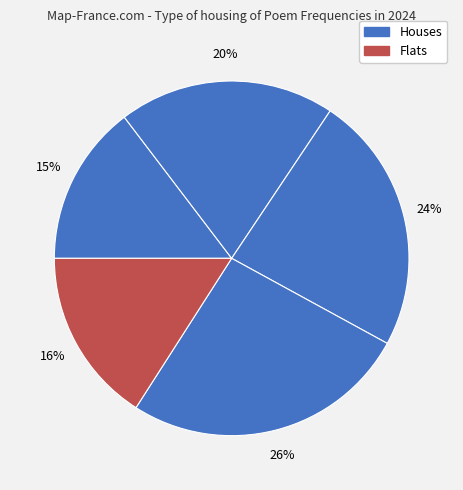

How many slices are in this pie chart?

5